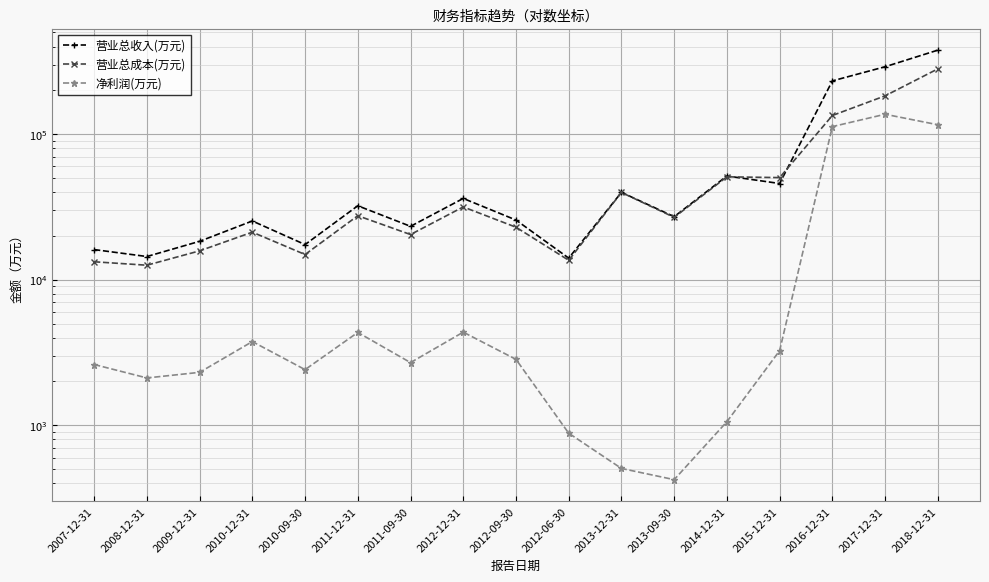

Count the number of categories in the chart.

17